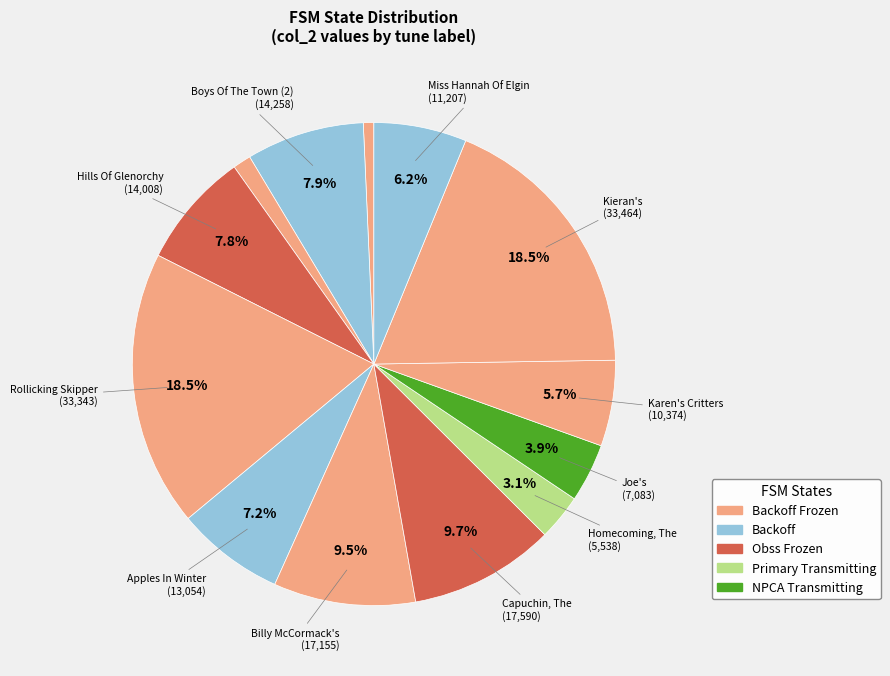

Count the number of slices in the pie.

13